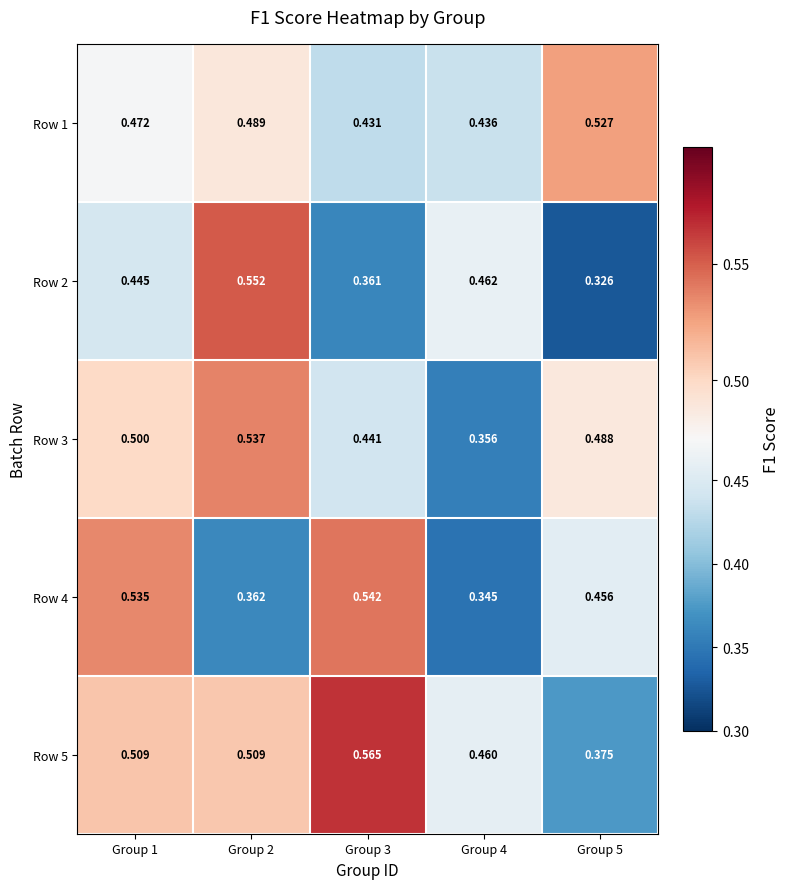

Is the value of Row 2 at Group 1 greater than the value of Row 3 at Group 5?

No